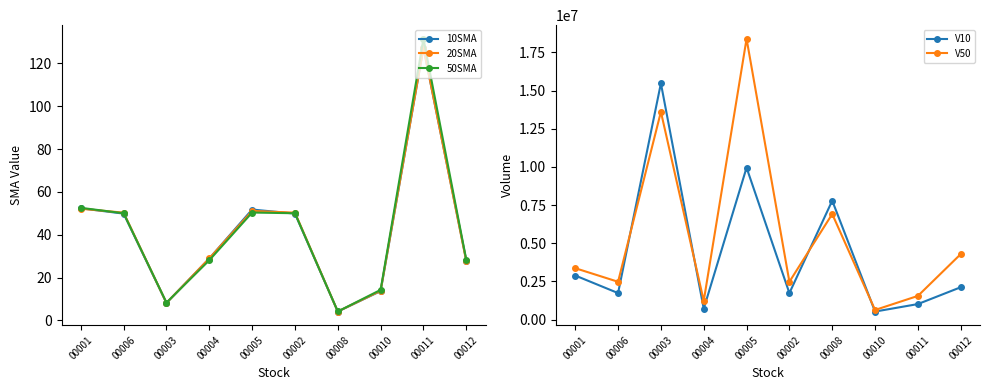

Count the number of categories in the chart.

10